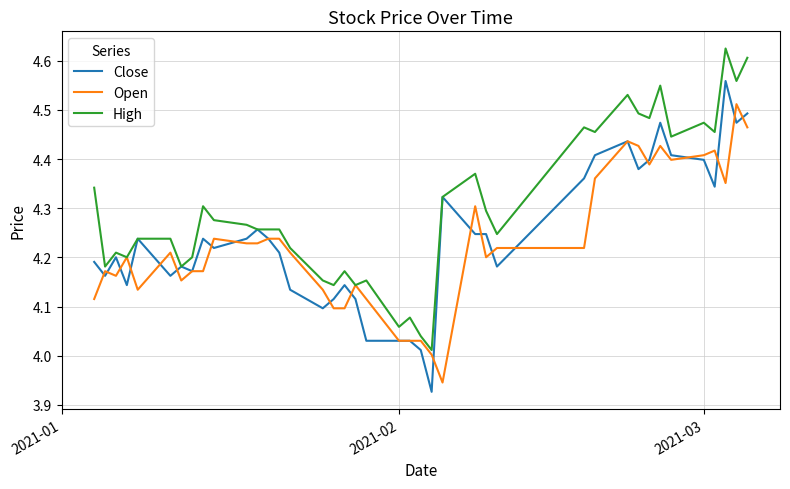

Which series has the largest total across all categories?

High